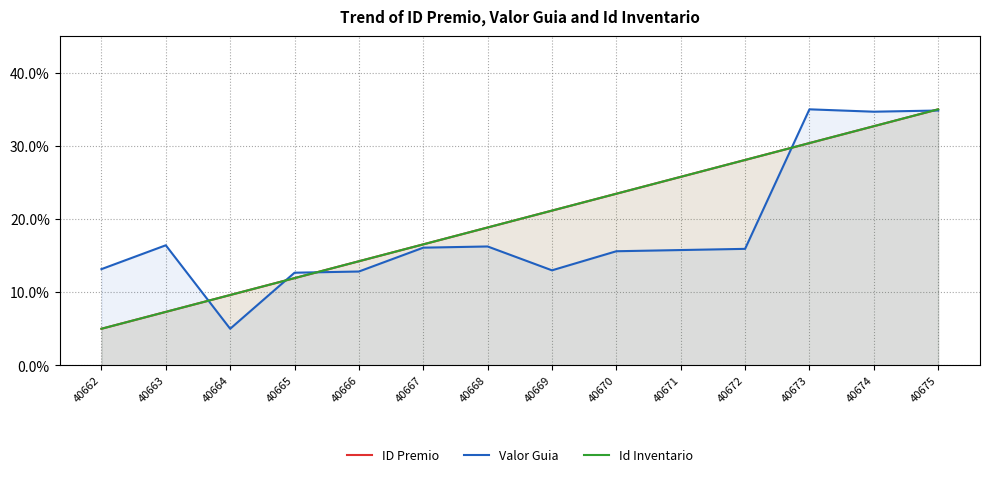

What is the smallest value displayed?

5.0